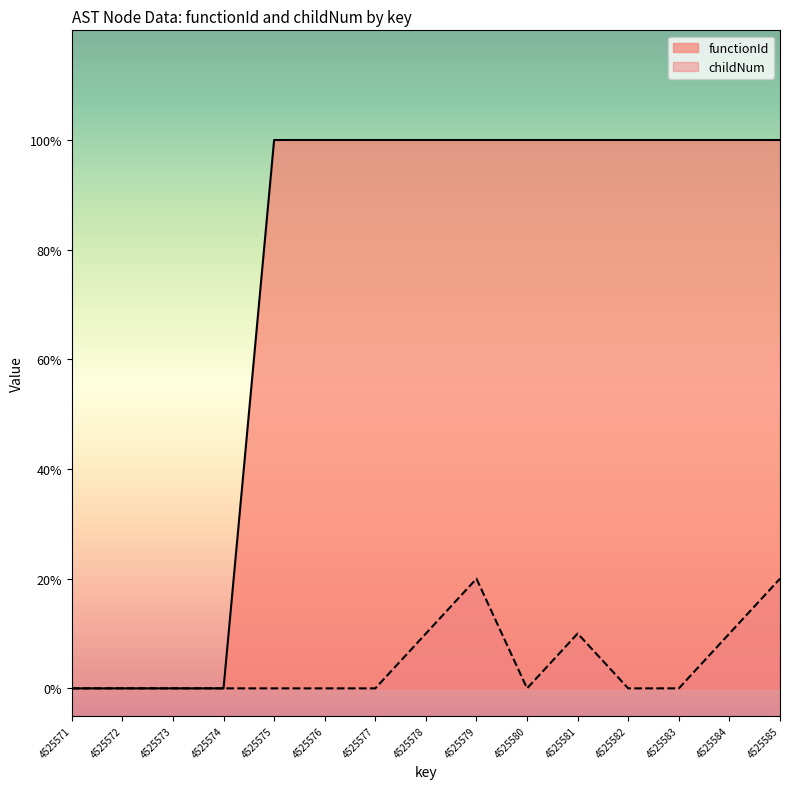

How many lines are shown in the chart?

2